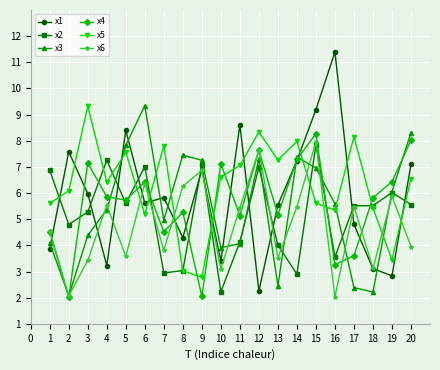

What is the value of the x3 point at the 18th from the left?

2.2